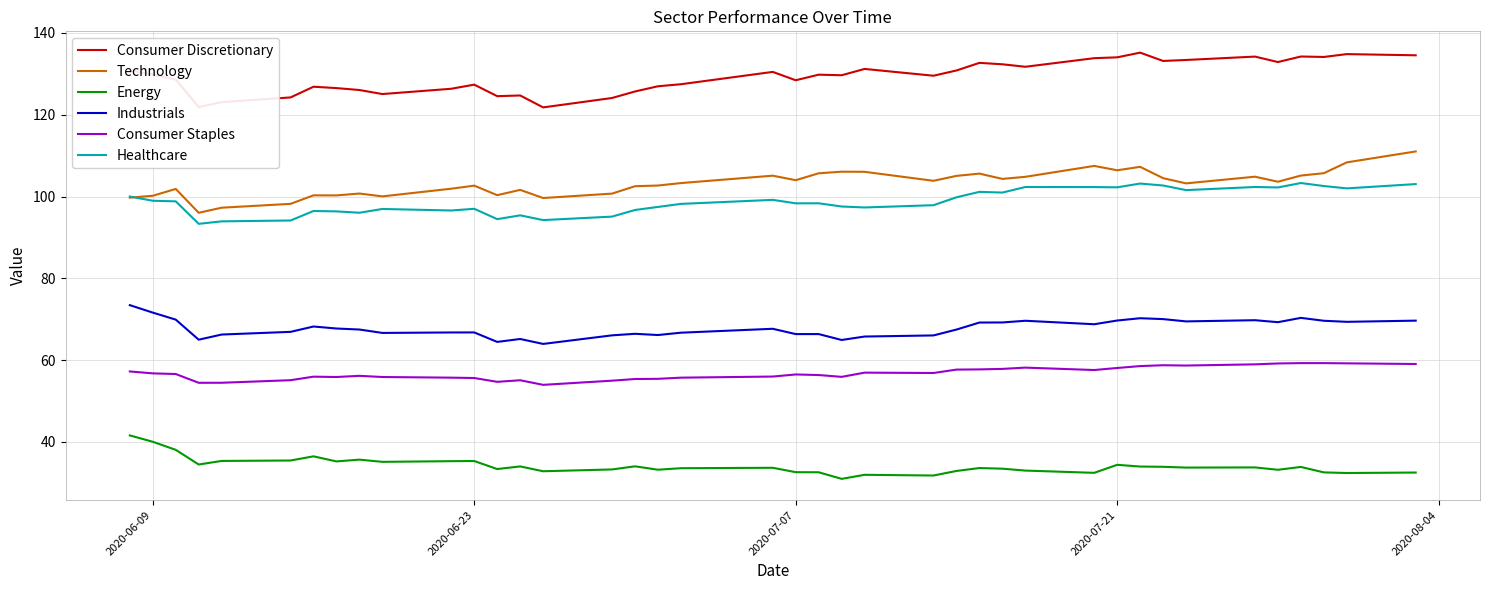

What is the sum of all Energy values?

1364.9